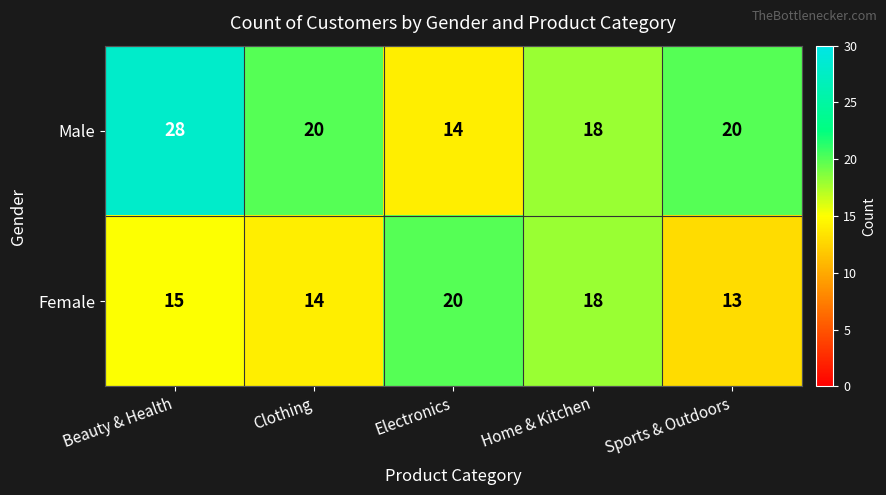

Which category has the highest value across all series?

Beauty & Health